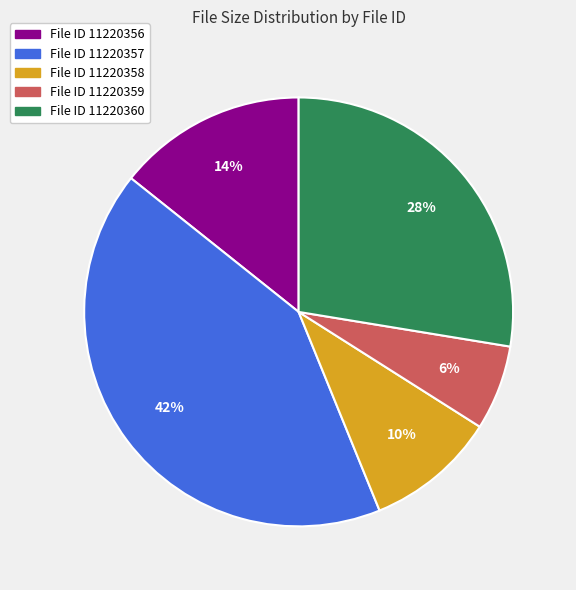

Does any single category account for the majority?

No